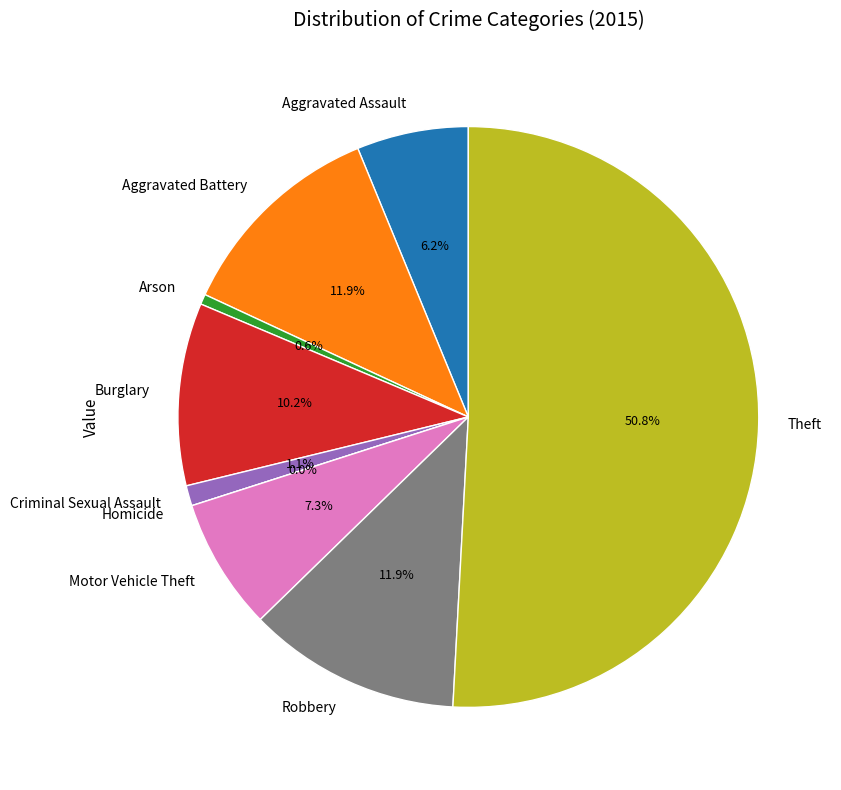

To the nearest percent, what portion does Burglary represent?

10%